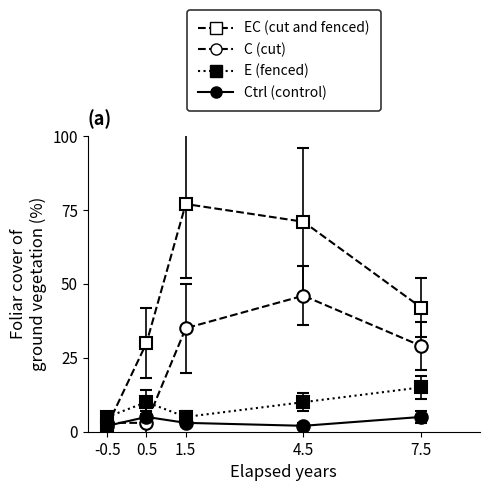

At how many categories does at least one series exceed 29?

4